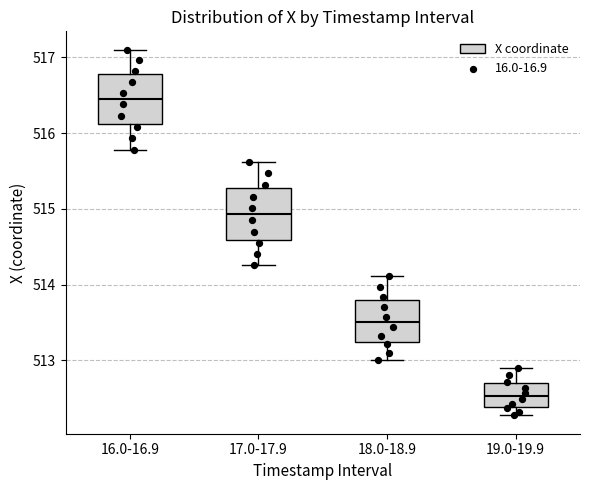

Reading left to right, transcribe this box plot: for each box, give where its median line is, the range the box spans, and where its two whiskers end, as read against the y-axis. The values are not printed on the chart, so give them approximately, as read against the axis.

16.0-16.9: median 516.5, box 516.1 to 516.8, whiskers 515.8 to 517.1
17.0-17.9: median 514.9, box 514.6 to 515.3, whiskers 514.3 to 515.6
18.0-18.9: median 513.5, box 513.2 to 513.8, whiskers 513.0 to 514.1
19.0-19.9: median 512.5, box 512.4 to 512.7, whiskers 512.3 to 512.9